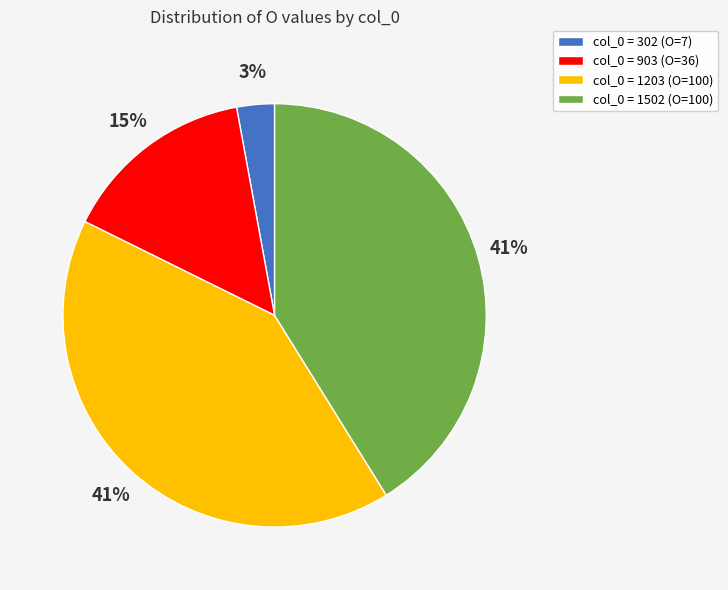

What is the smallest slice in the pie chart?

col_0 = 302 (O=7)